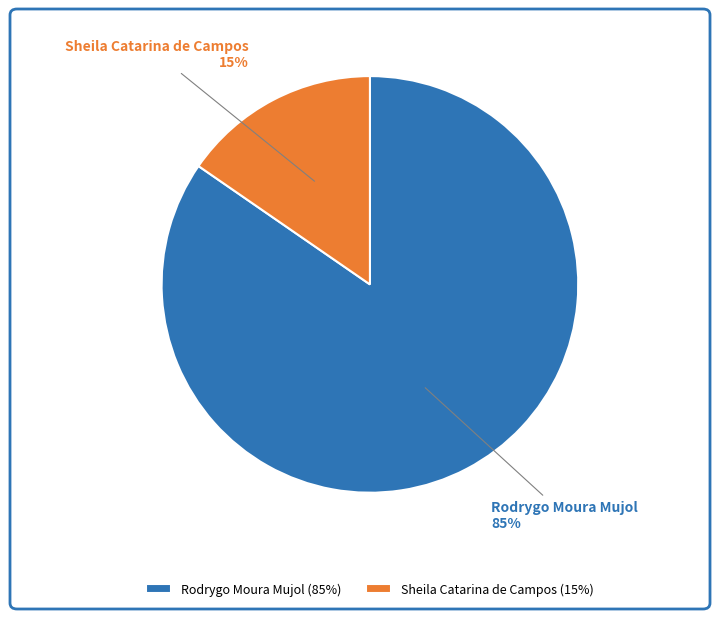

Does Rodrygo Moura Mujol account for over 50% of the chart?

Yes